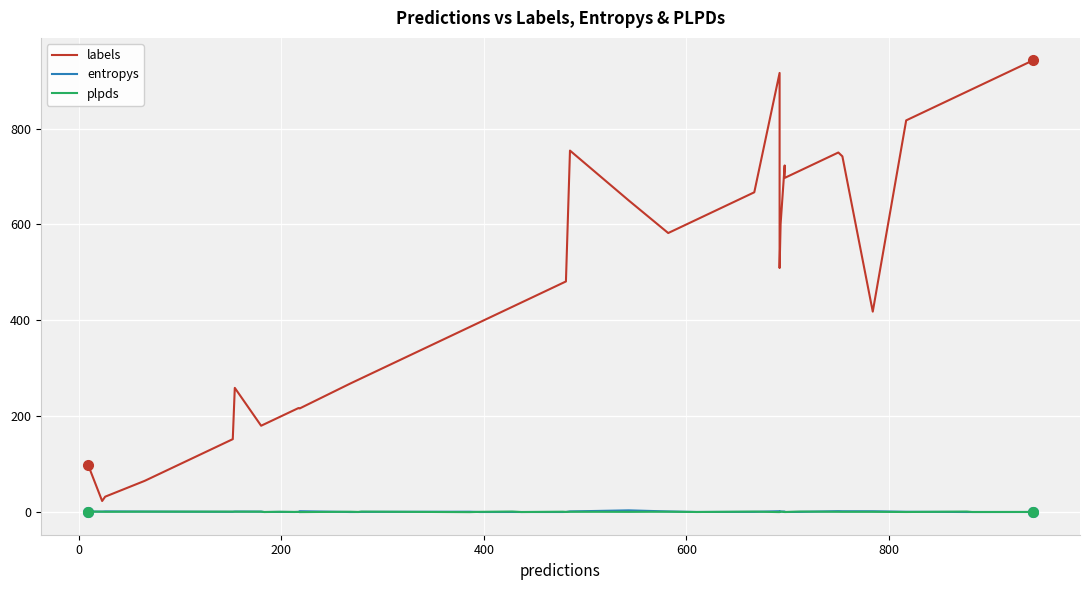

Count the number of categories in the chart.

40